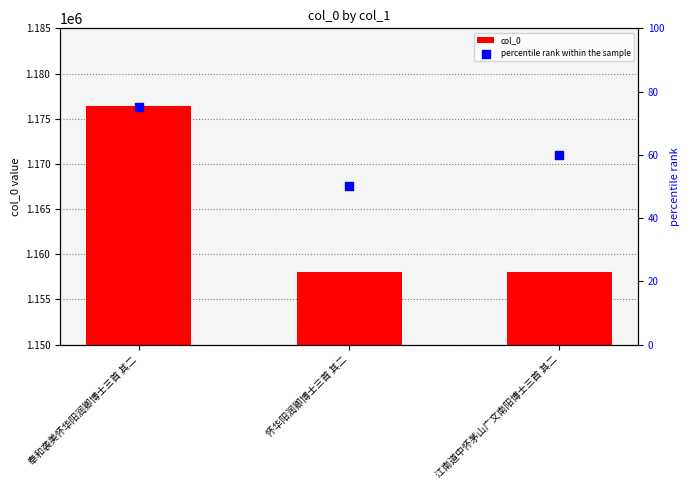

At which category is the sum across all series the highest?

奉和袭美怀华阳润卿博士三首 其二